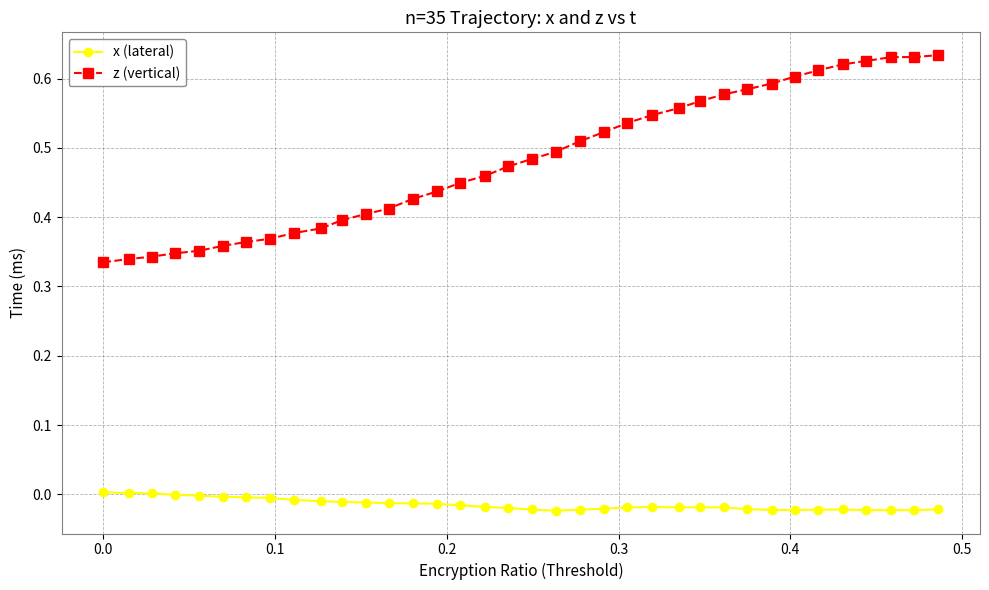

List the series in order of their peak value, highest first.

z (vertical), x (lateral)